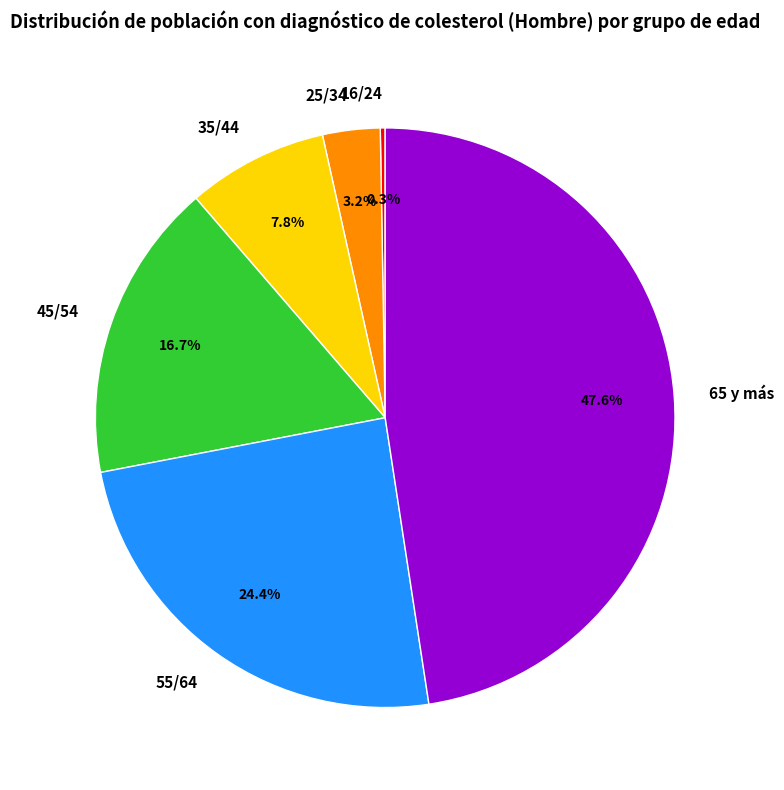

Between 65 y más and 55/64, which is larger?

65 y más